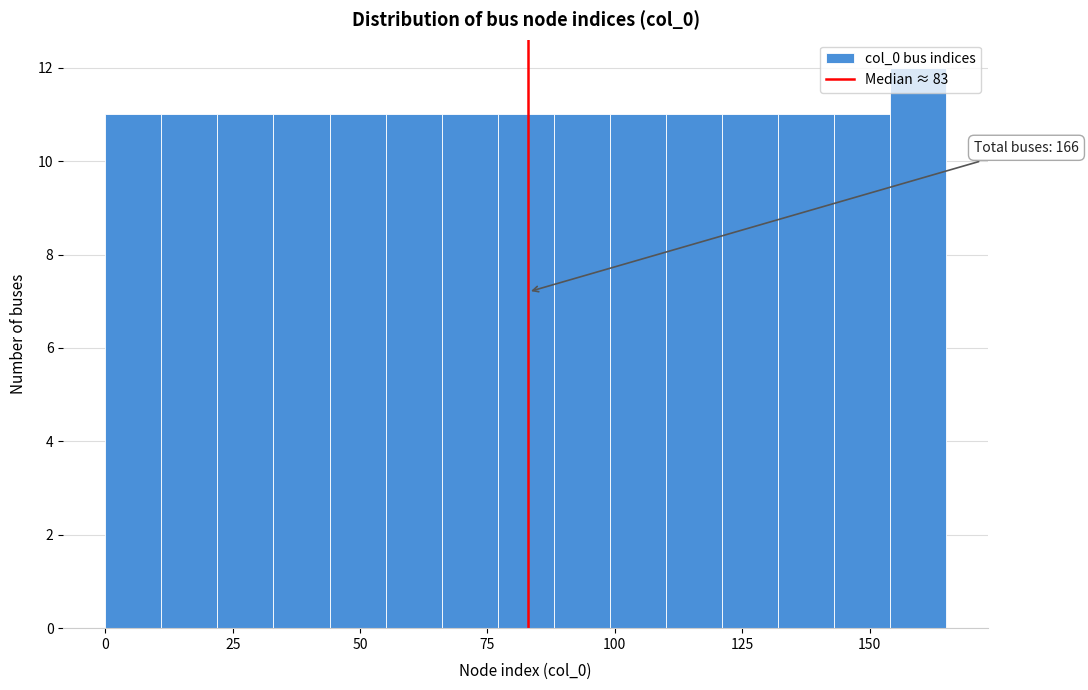

Read against the x-axis, roughly where is the centre of the tallest bar?

160